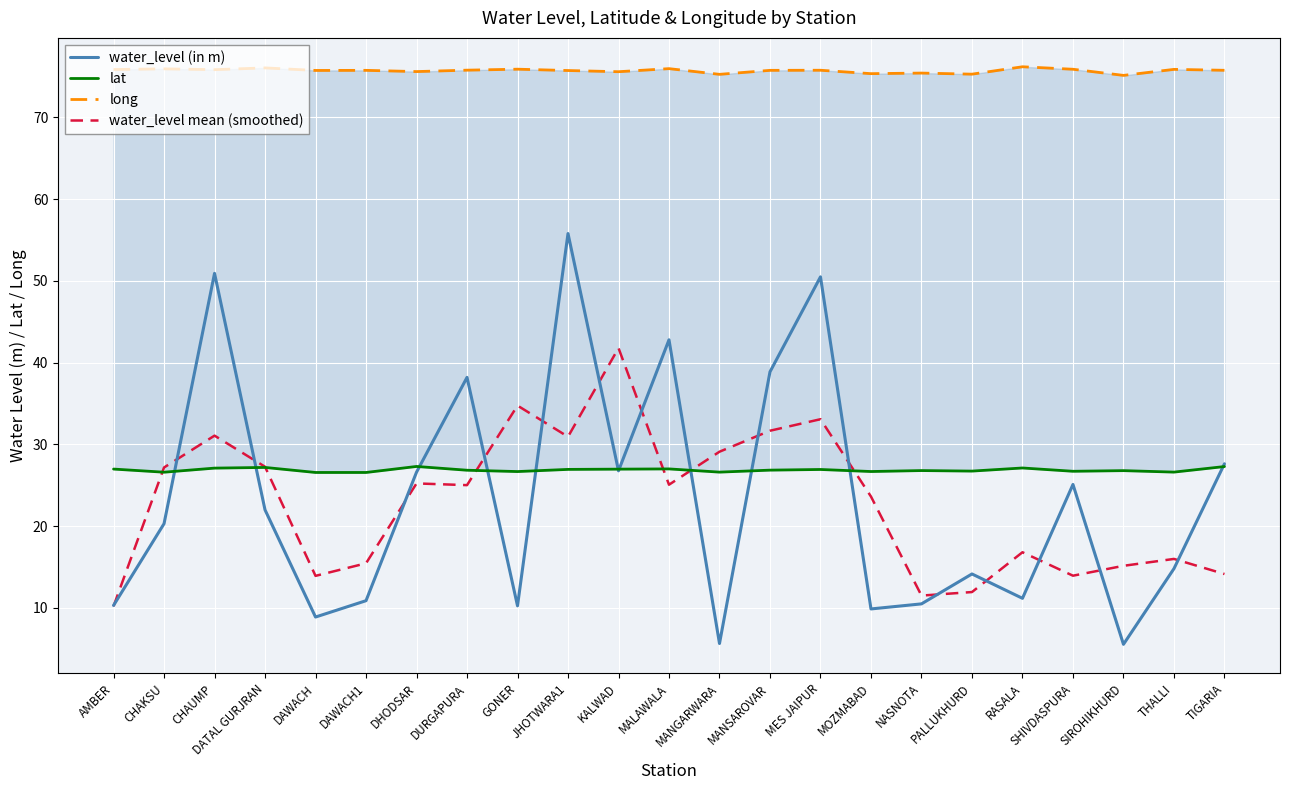

The value of lat at CHAUMP is 46.3. True or false?

False